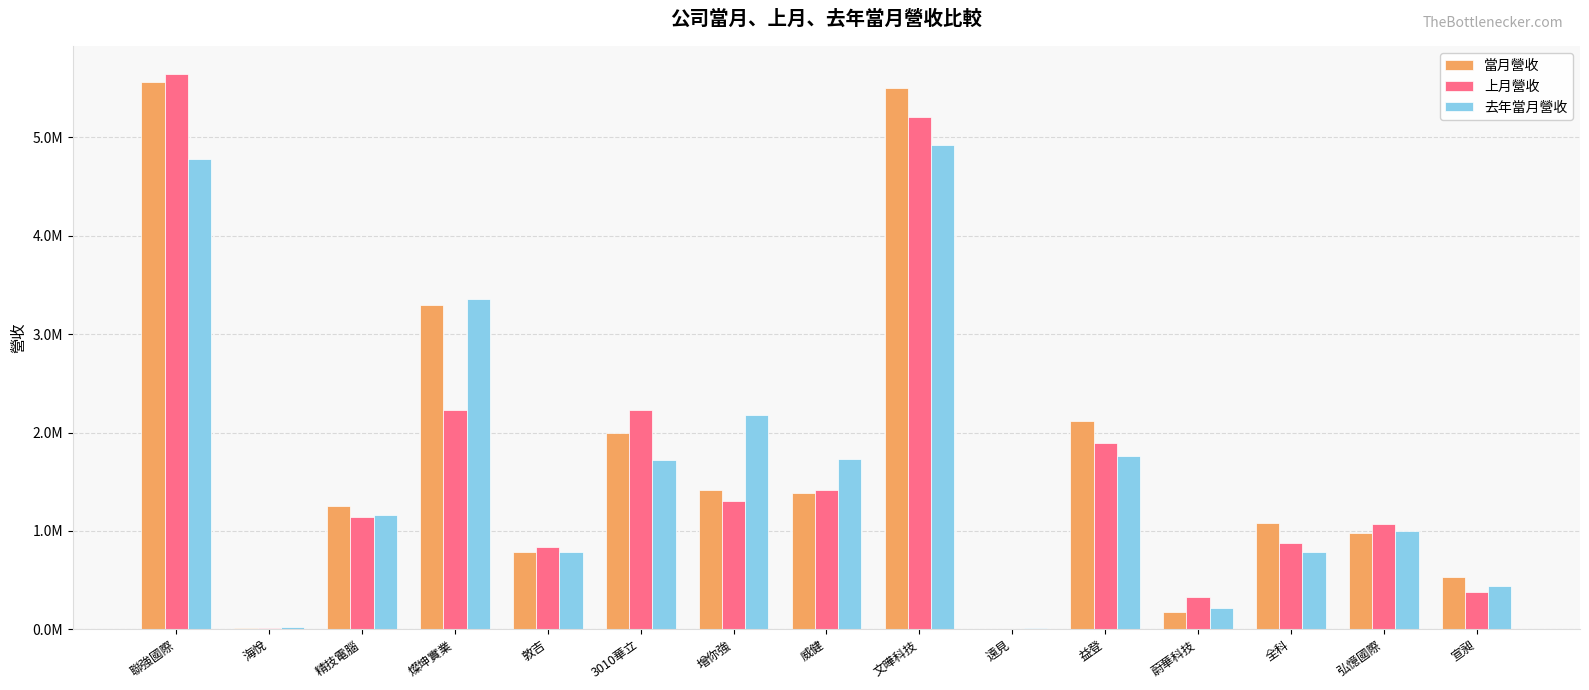

Does the chart contain stacked bars?

No